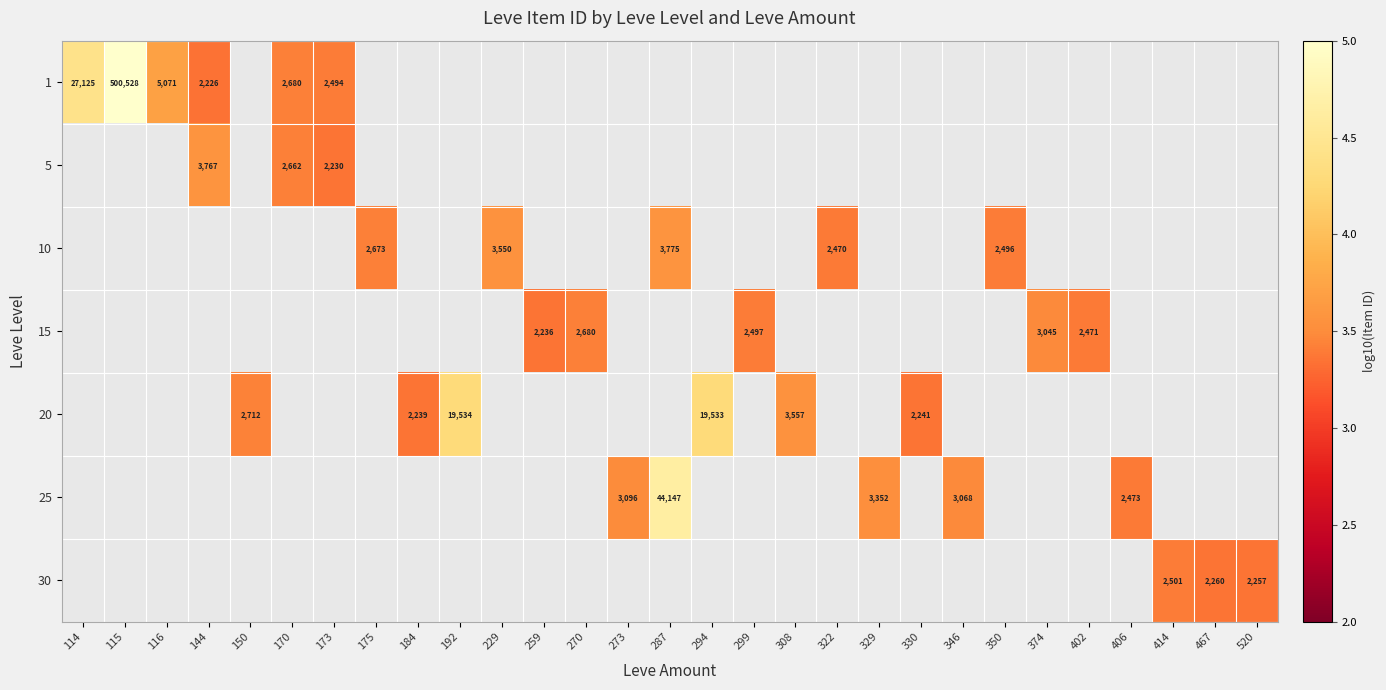

What is the smallest value displayed?

3.3